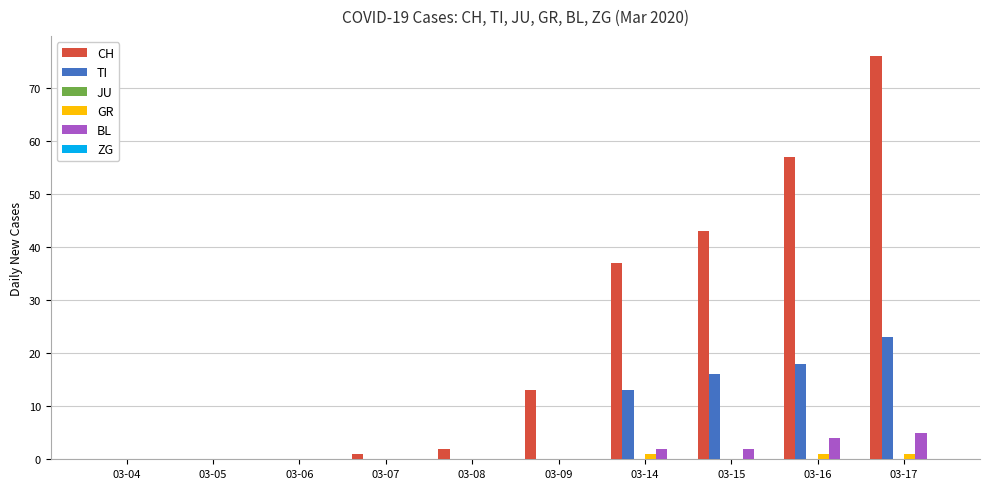

At which label is CH closest to 38?

03-14